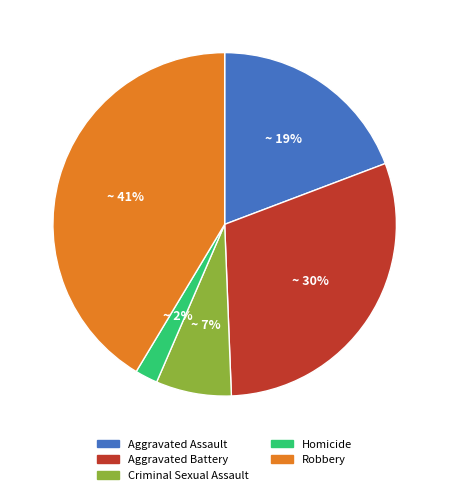

Between Criminal Sexual Assault and Aggravated Assault, which is larger?

Aggravated Assault